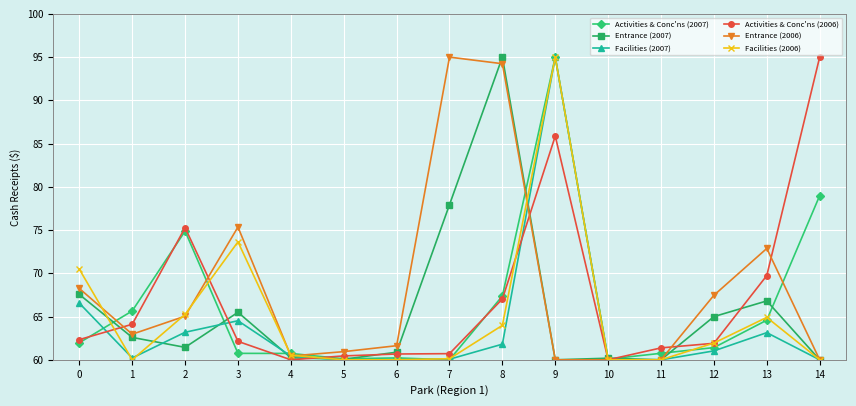

The Facilities (2006) series shows 60.0 at 6. True or false?

True